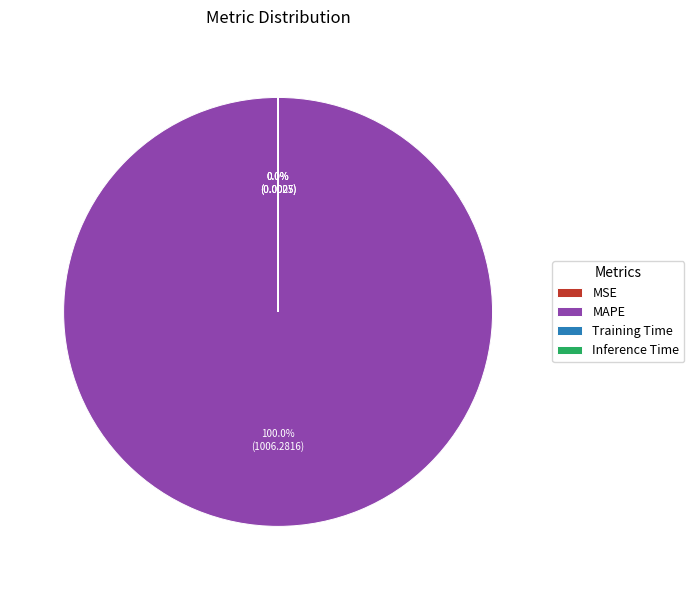

Which slice is the largest?

MAPE